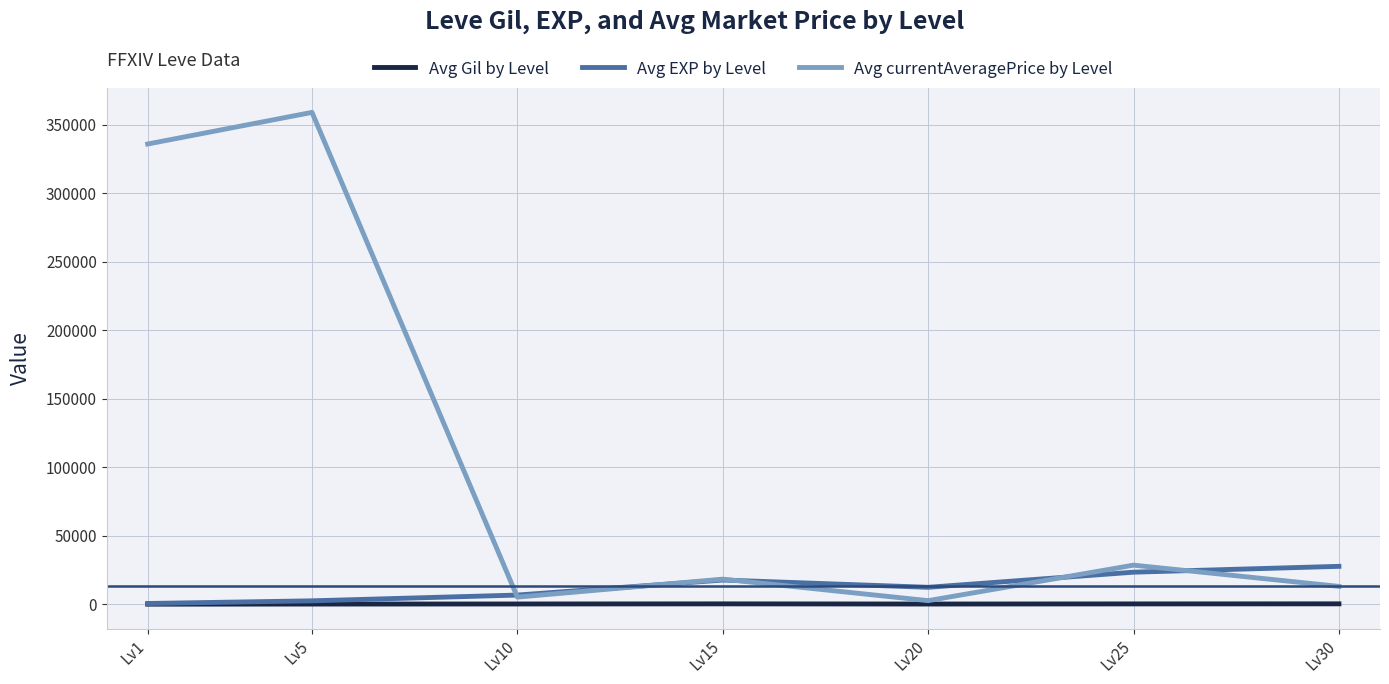

What is the maximum value shown in the chart?

358979.7